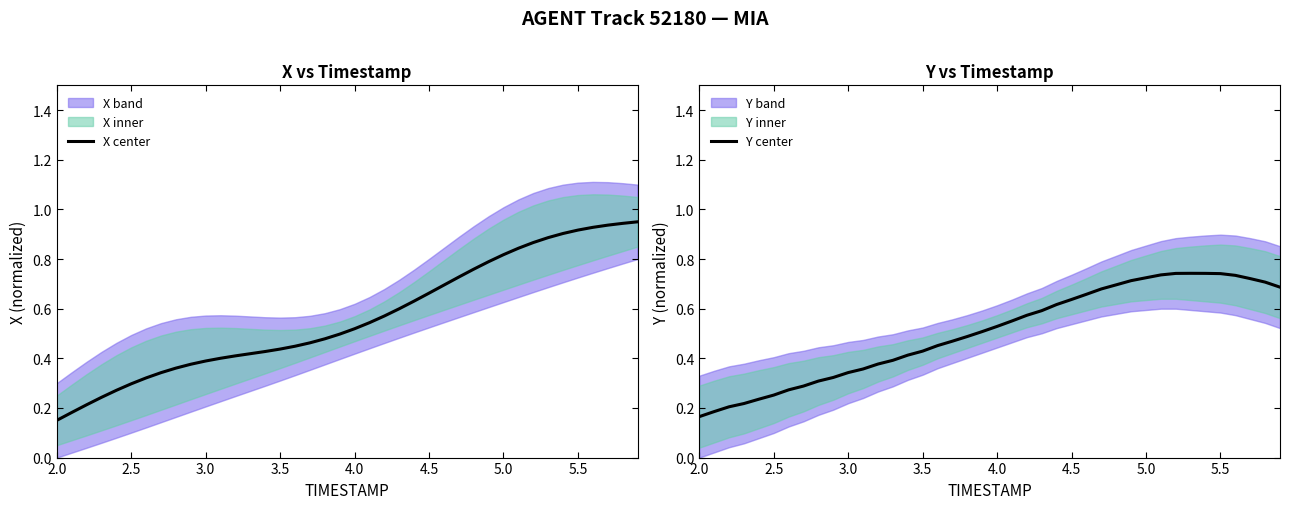

What is the sum of all Y center values?

20.2